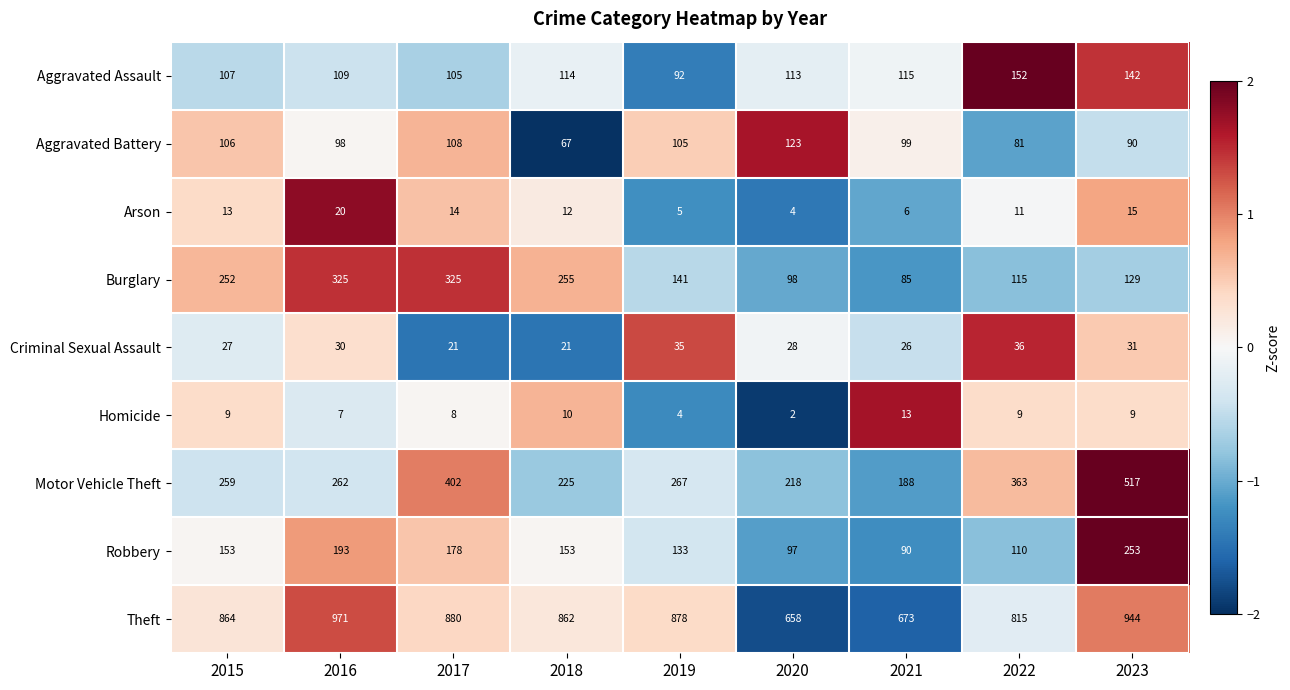

Between 2021 and 2023, which series saw the biggest shift?

Motor Vehicle Theft